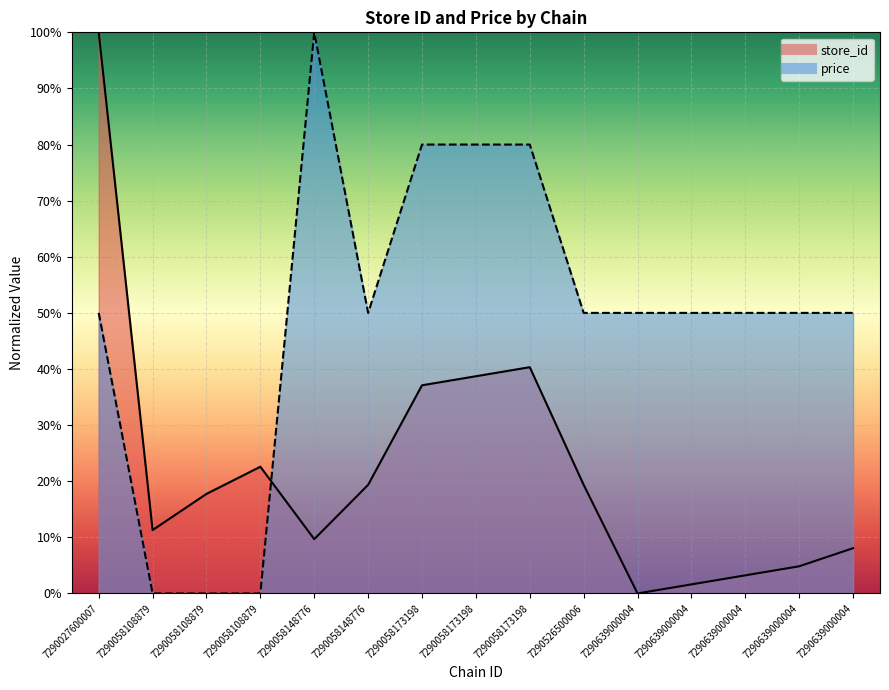

At which label is store_id closest to 50?

7290058173198